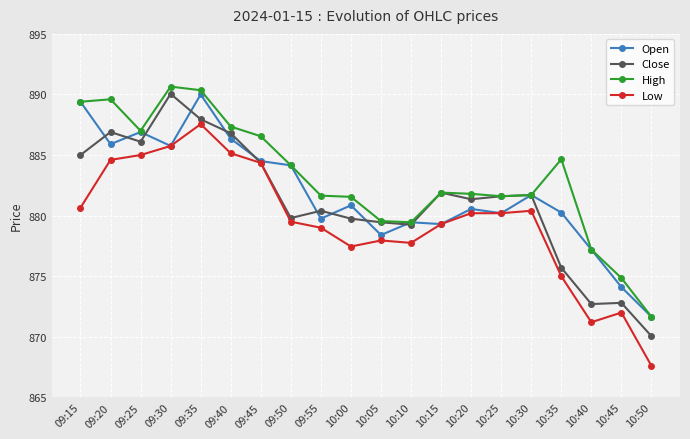

What is the difference between the Close values at 09:55 and 10:45?

7.6